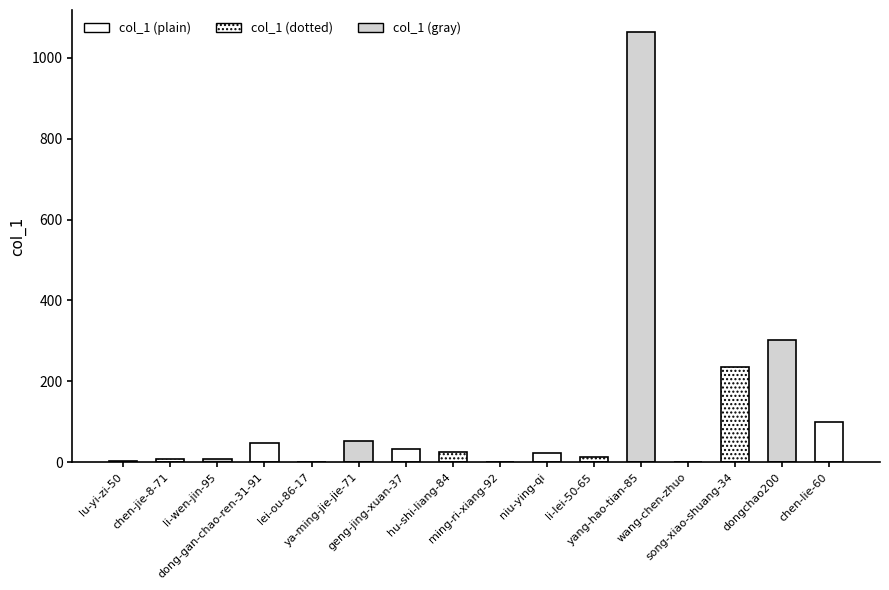

What is the change in value from ya-ming-jie-jie-71 to geng-jing-xuan-37?

-20